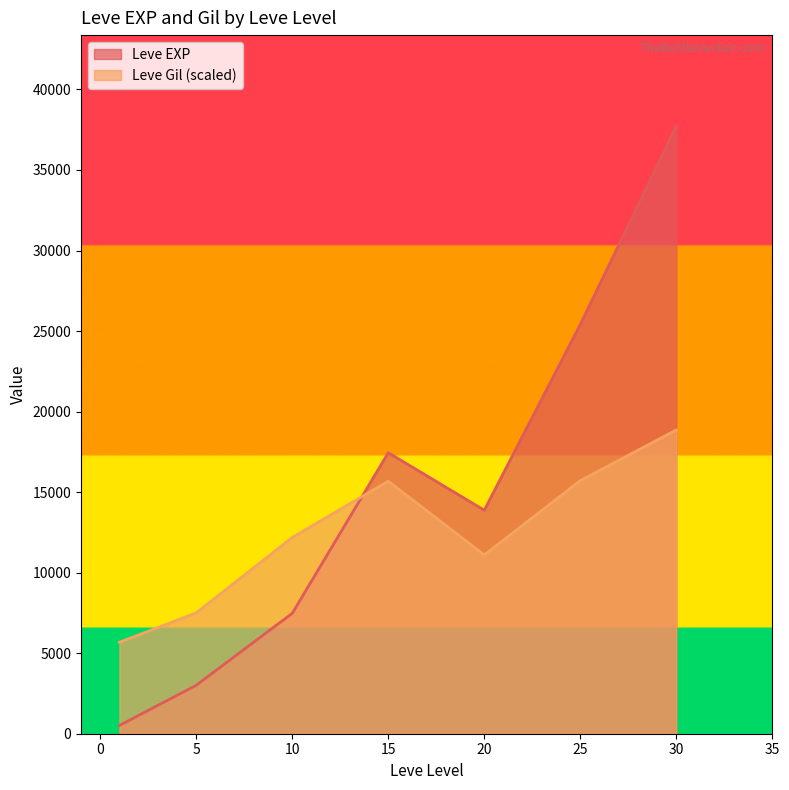

How many lines are shown in the chart?

2